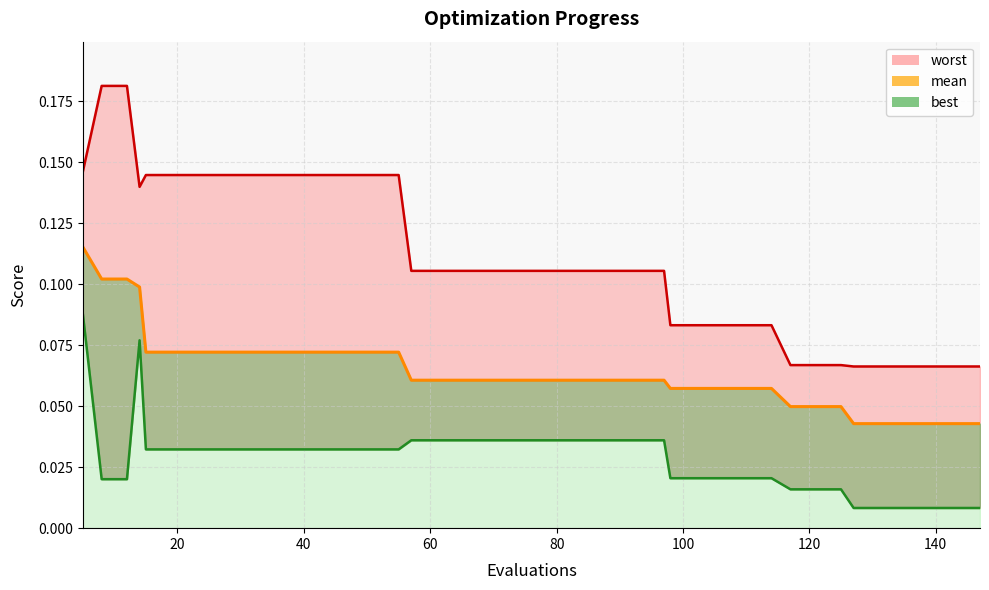

Rank the series by their average value, from lowest to highest.

best, mean, worst